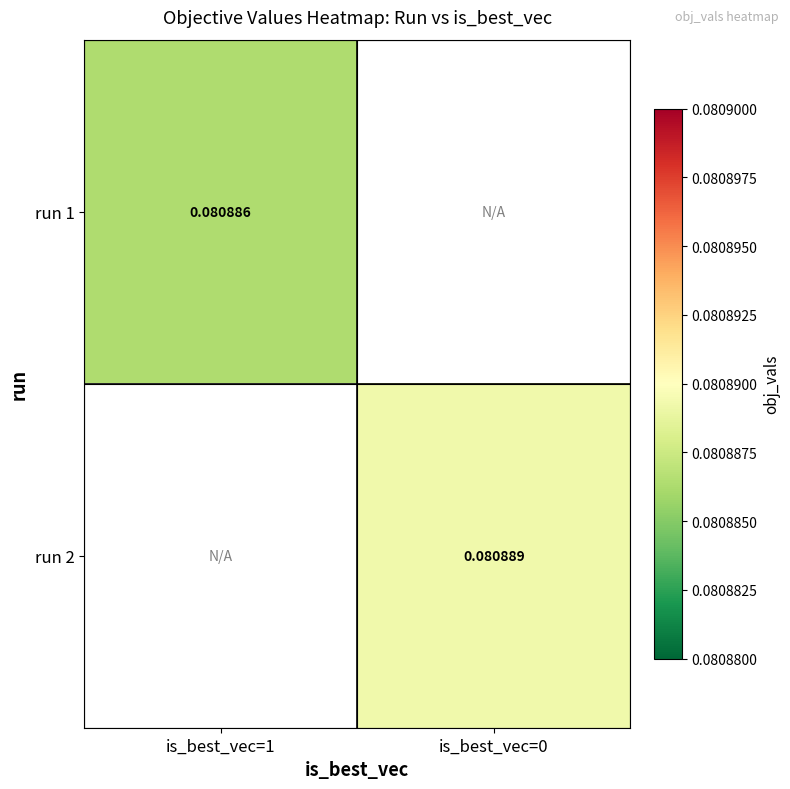

Which category has the highest value in the run 1 series?

is_best_vec=1